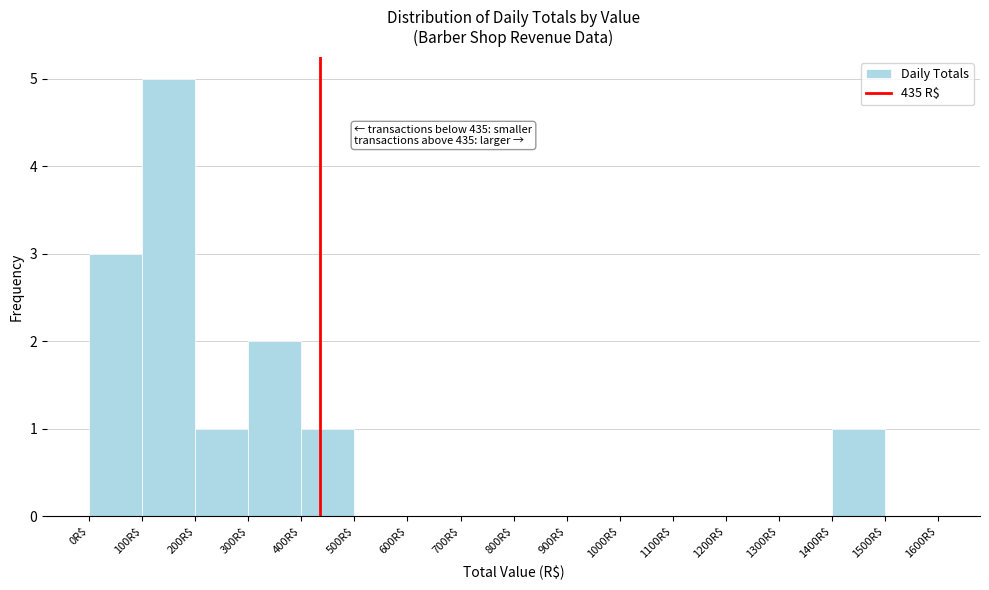

Which range on the x-axis has the tallest bar?

100 to 200